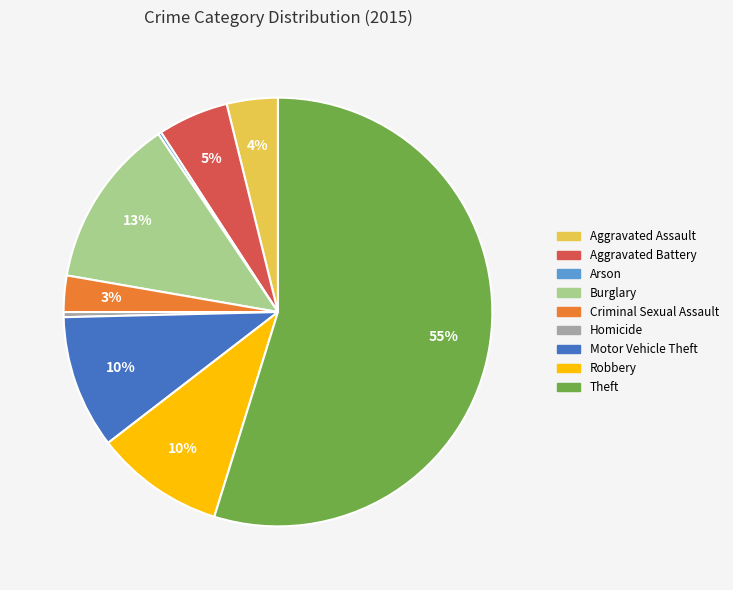

The Theft slice represents 64% of the pie. True or false?

False